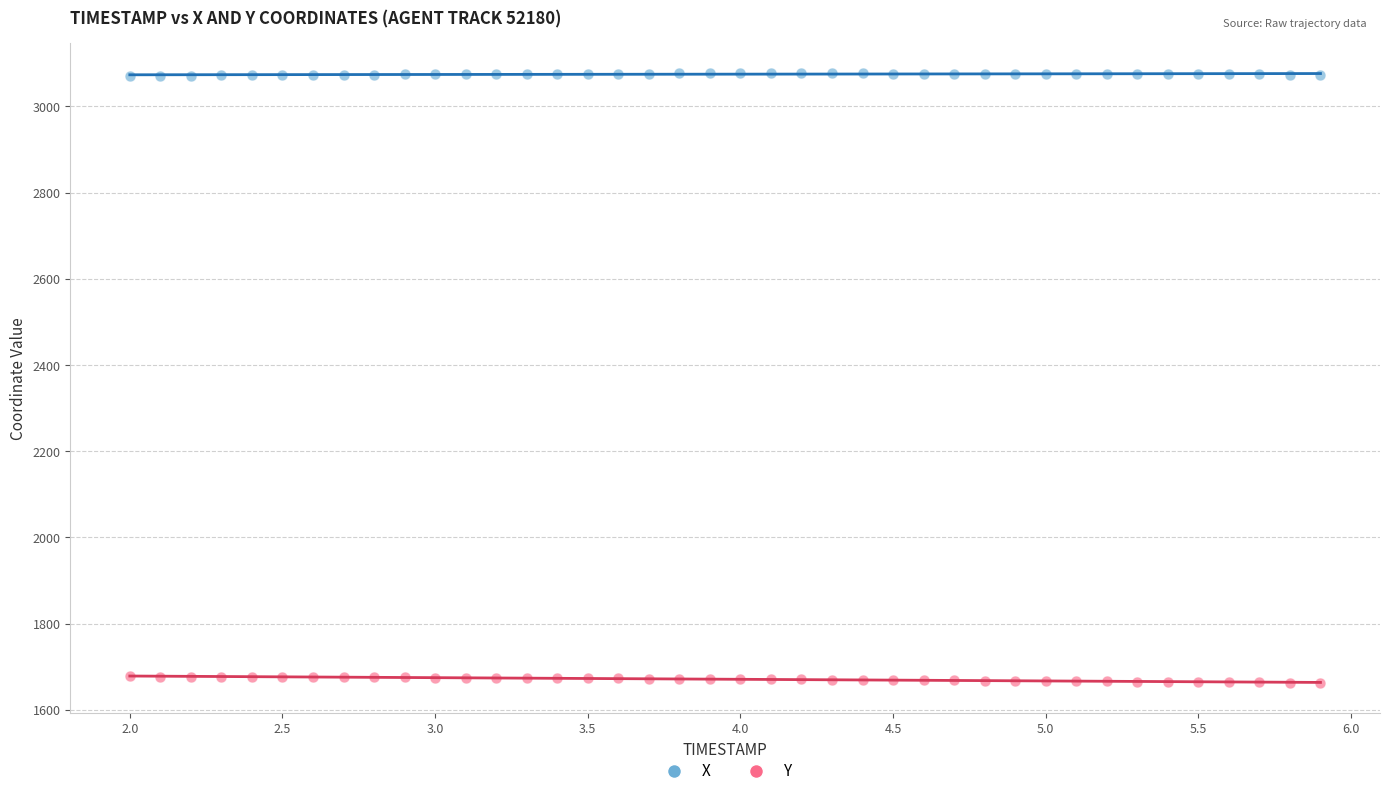

Which series contains the highest Y value?

X